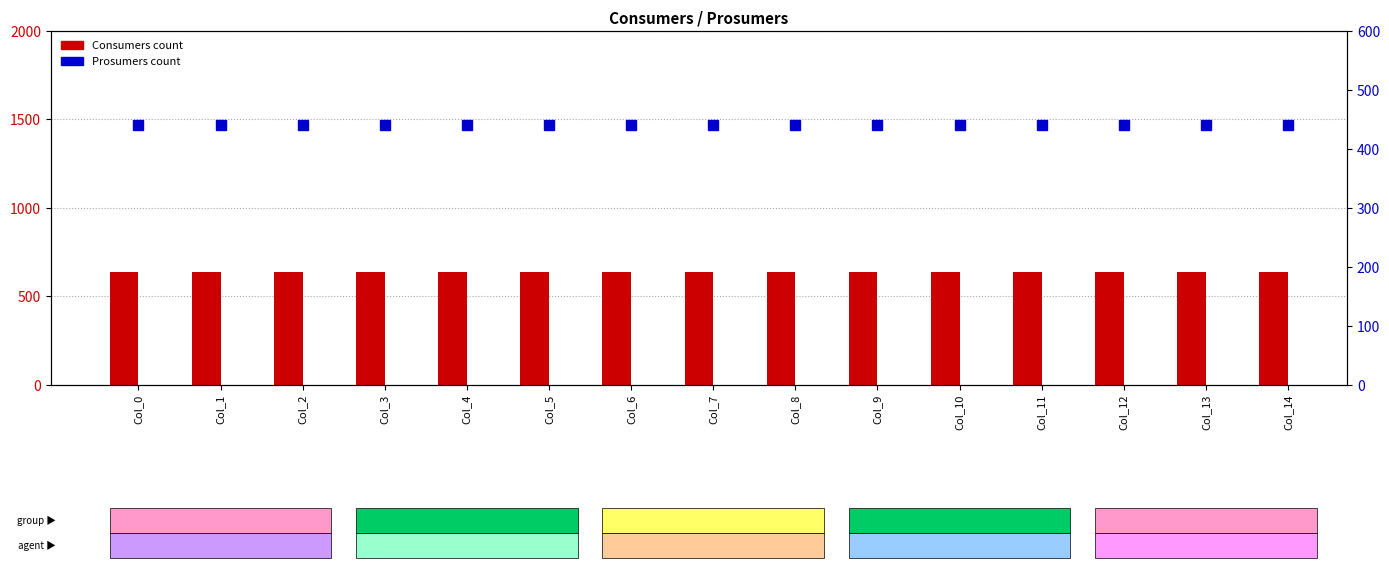

At how many categories does at least one series exceed 560?

15